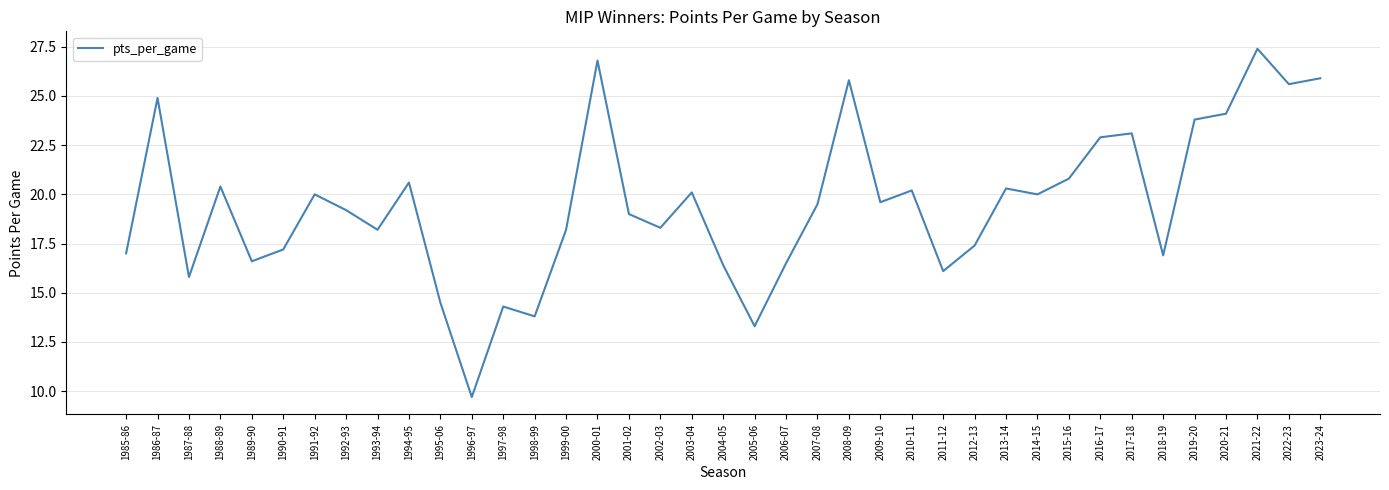

What is the difference between the maximum and minimum values?

17.7